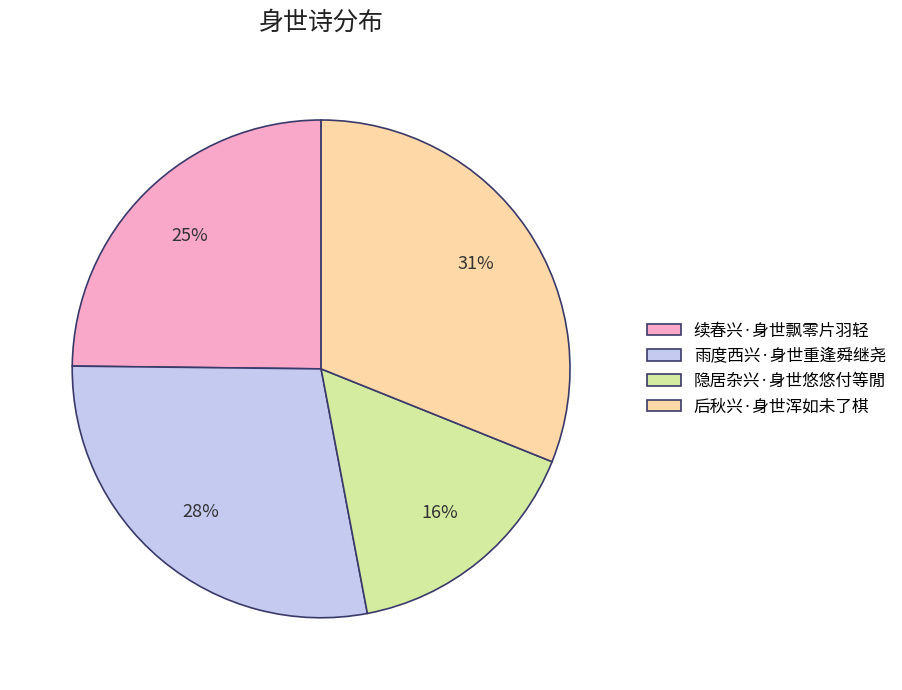

To the nearest percent, what is the average slice percentage?

25%